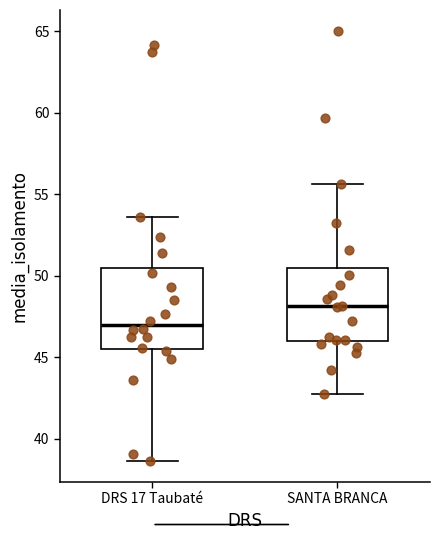

Which box has the lowest median line?

DRS 17 Taubaté